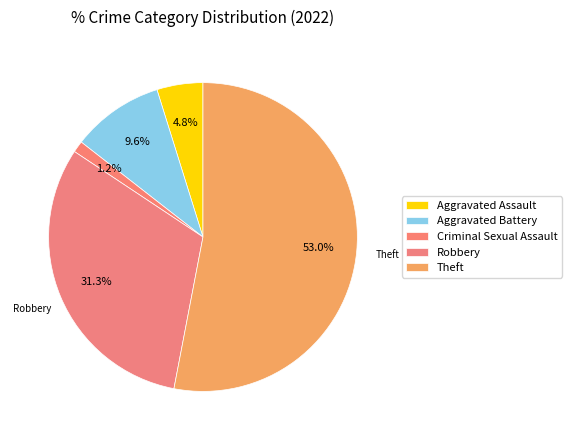

Count the number of slices in the pie.

5